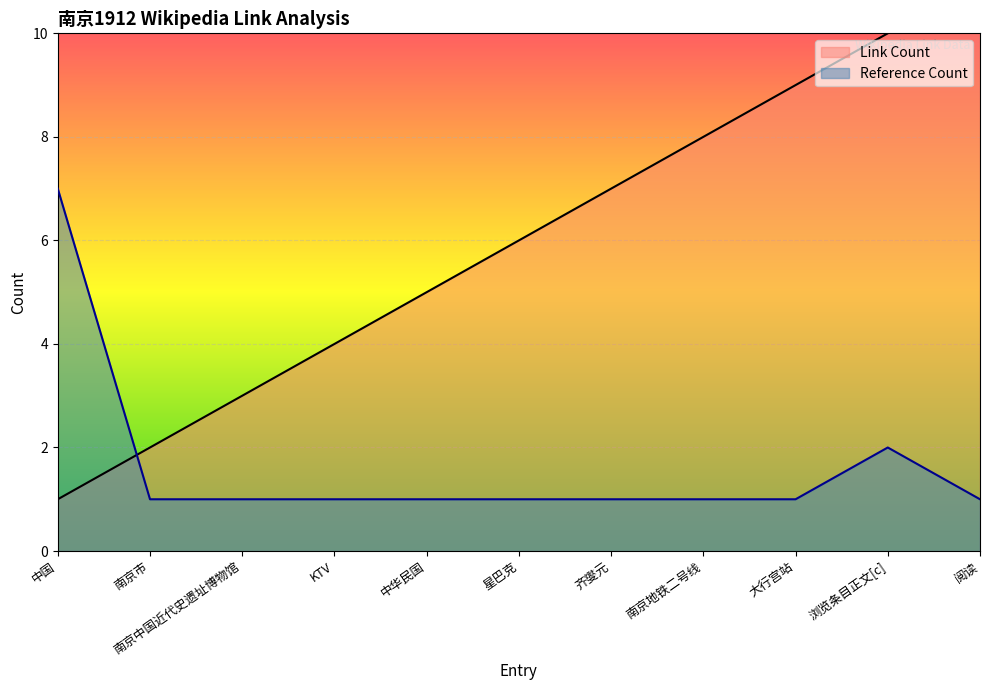

What is the difference between the highest and lowest values at 南京中国近代史遗址博物馆?

2